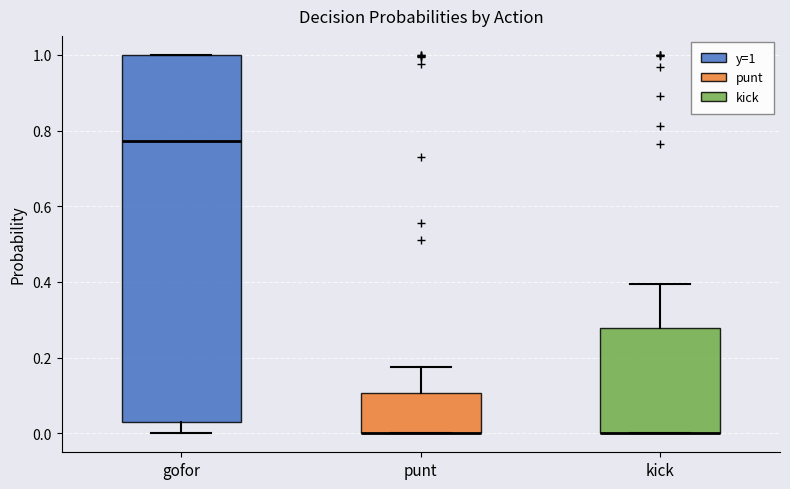

Where is the upper edge of the box for punt on the y-axis? The values are not printed on the chart, so give them approximately, as read against the axis.

0.10